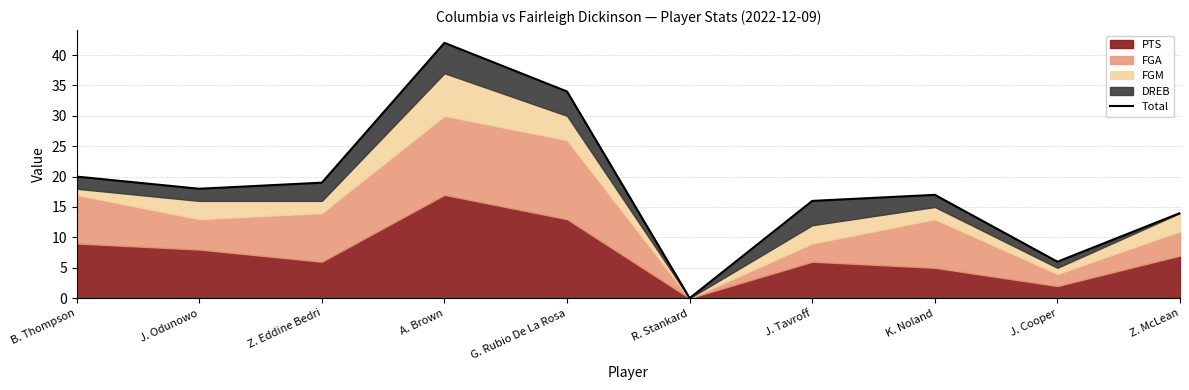

Where is the first local maximum?

A. Brown